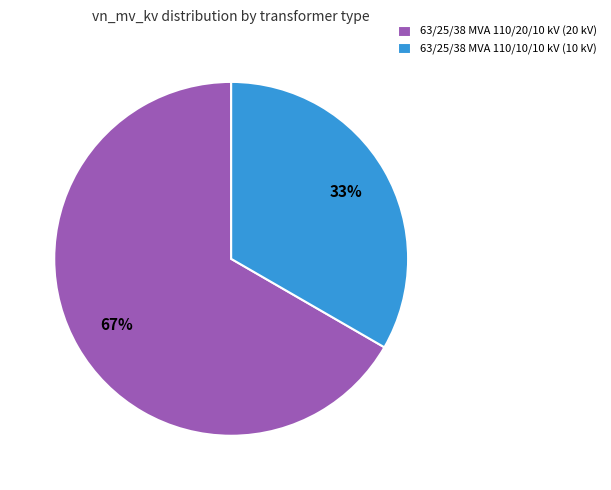

To the nearest percent, what percentage of the pie is 63/25/38 MVA 110/10/10 kV?

33%